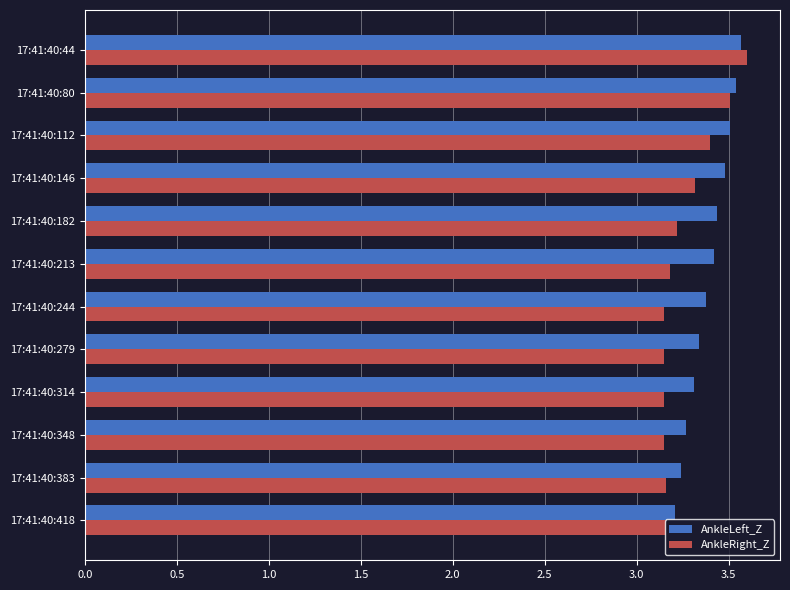

Count the AnkleLeft_Z values in the range 3 to 4.

12